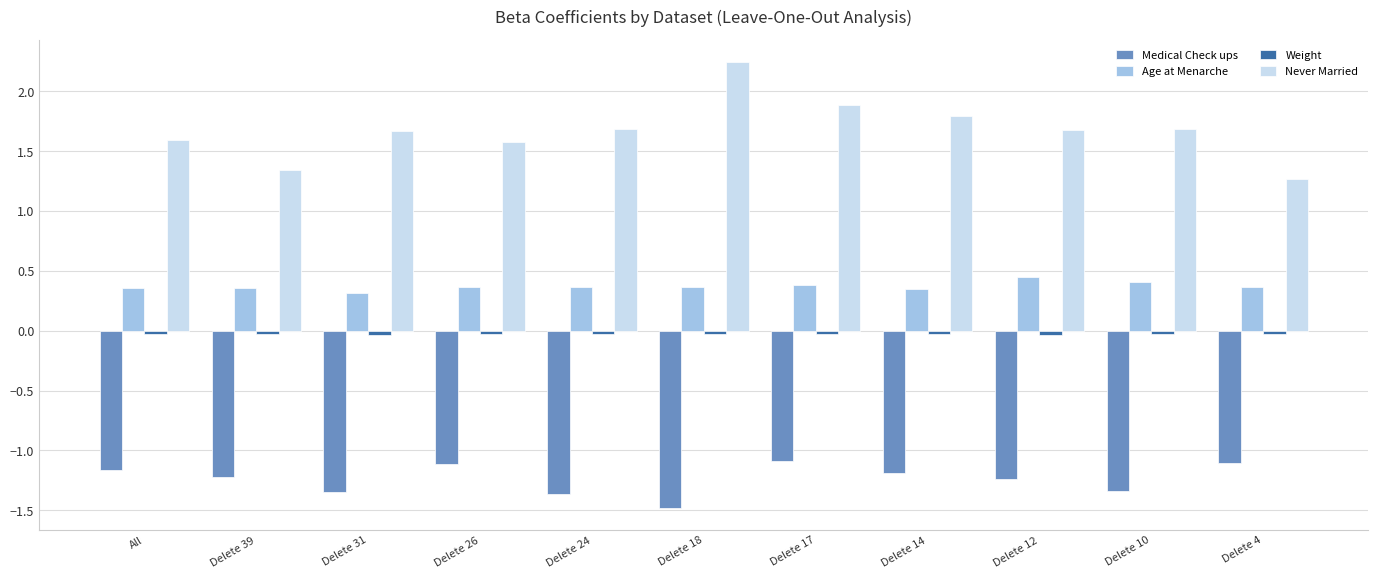

Which label corresponds to the largest value in the chart?

Delete 18